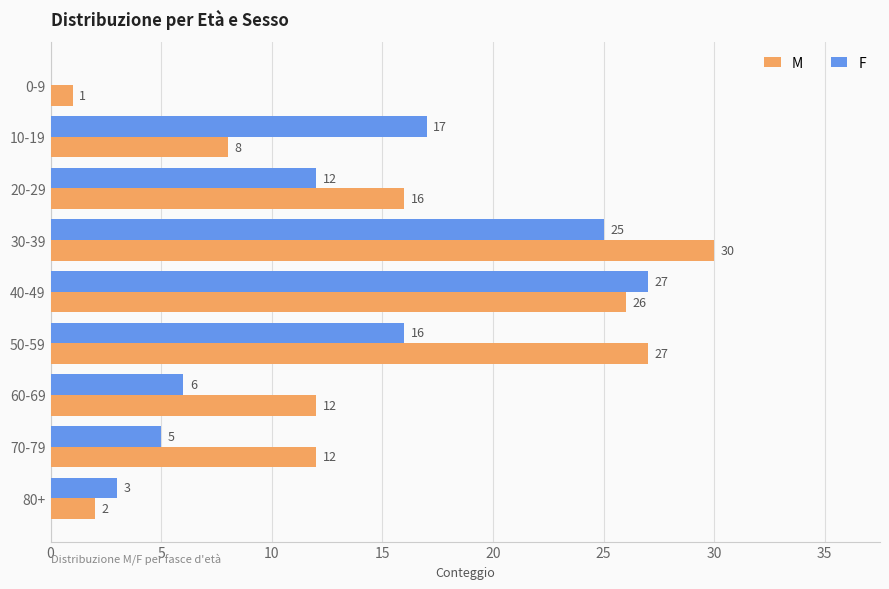

What value does the F series have at 40-49, to the nearest 10?

30